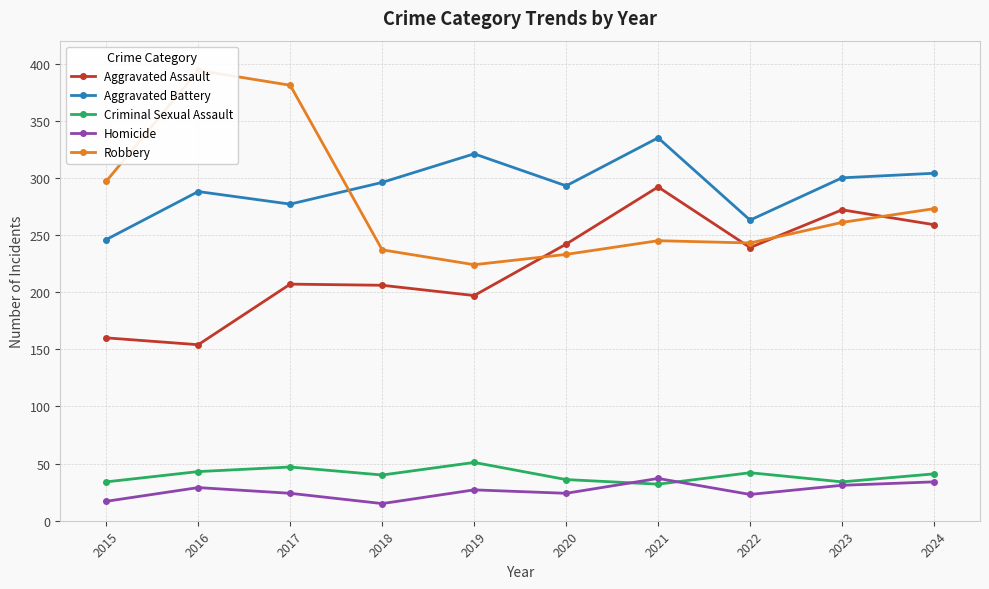

What are all the series names shown in the legend?

Aggravated Assault, Aggravated Battery, Criminal Sexual Assault, Homicide, Robbery